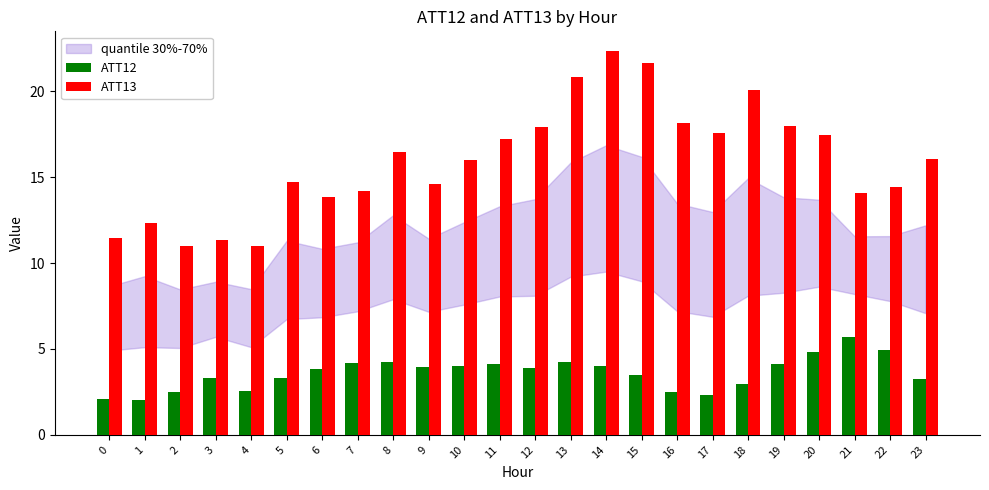

What is the difference between the highest and lowest values at 3?

8.0